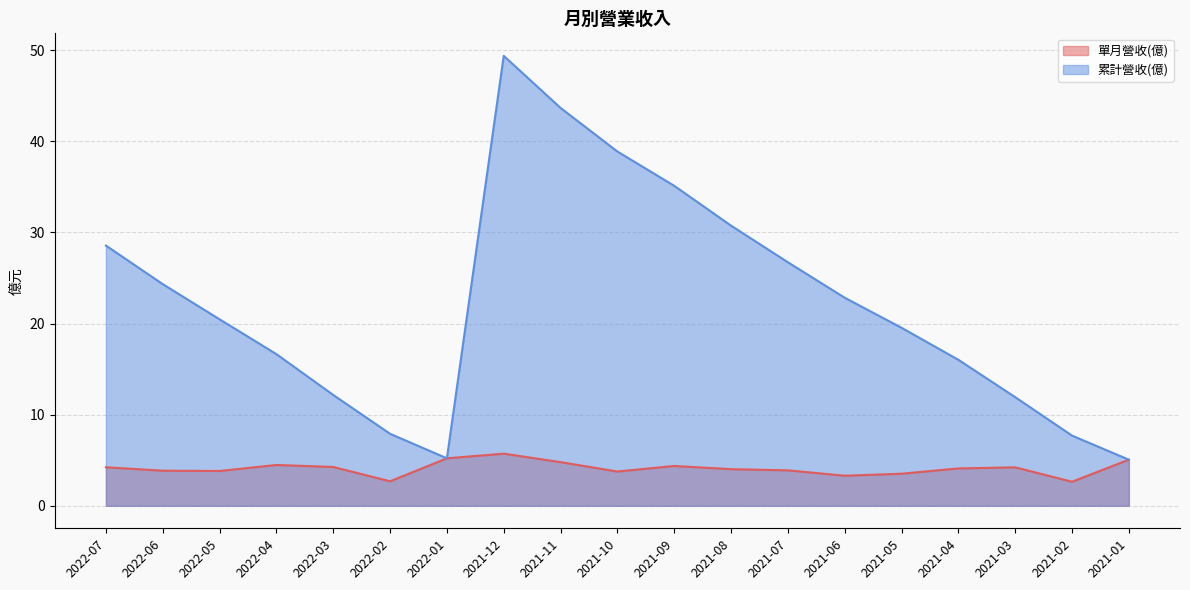

Which series has the widest spread of values?

累計營收(億)